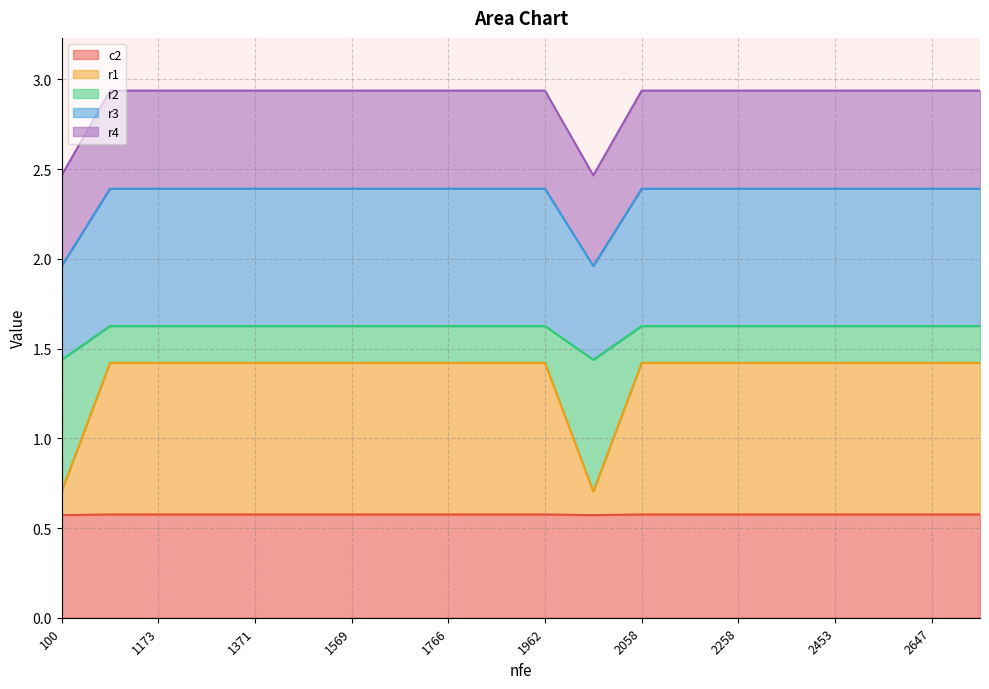

At how many categories does at least one series exceed 2?

20